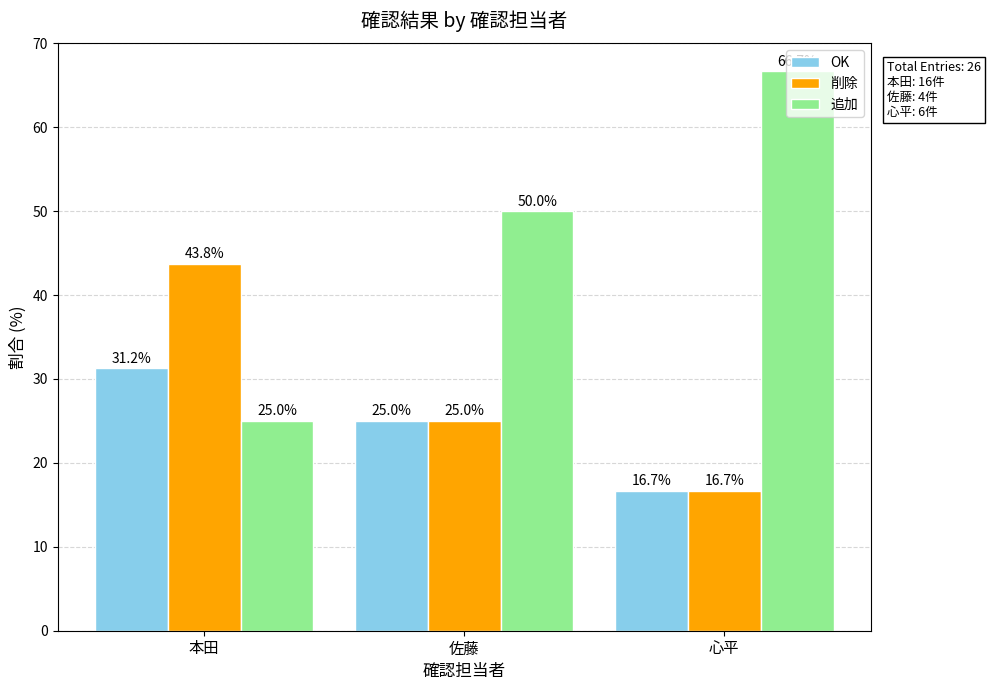

Which series has the largest range (max minus min)?

追加